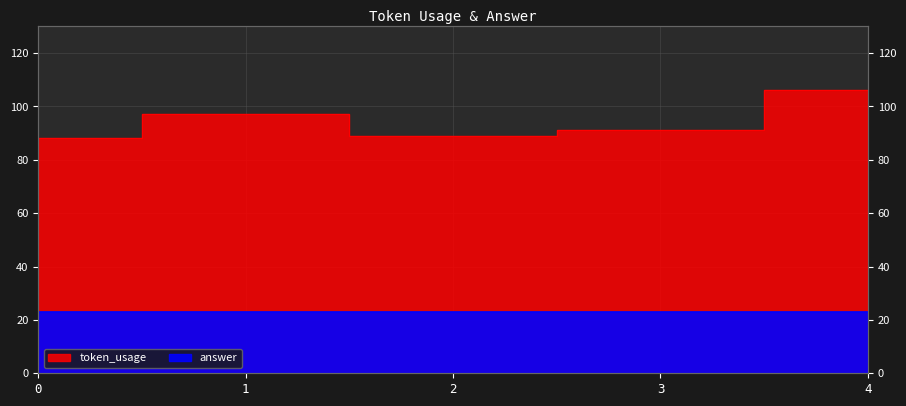

Where is the first local minimum?

2